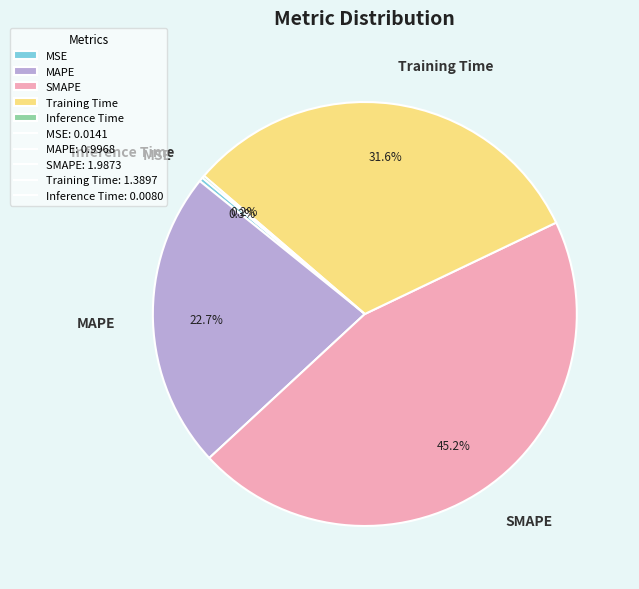

How much of the chart is everything except Training Time?

68.4%